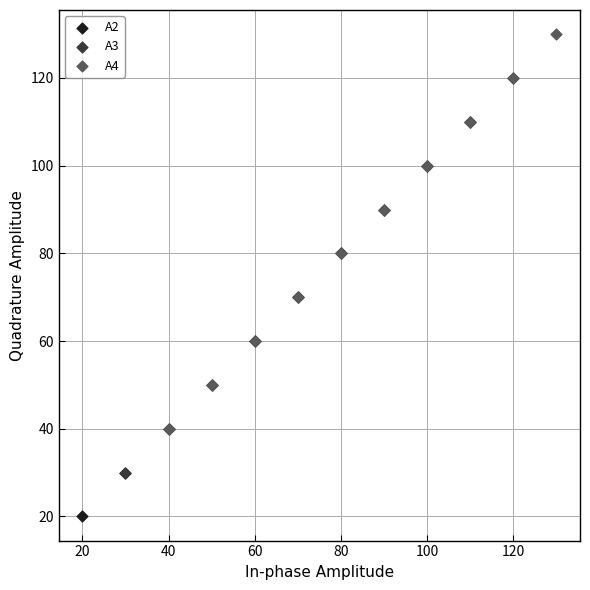

Which series reaches the maximum Y coordinate?

A4